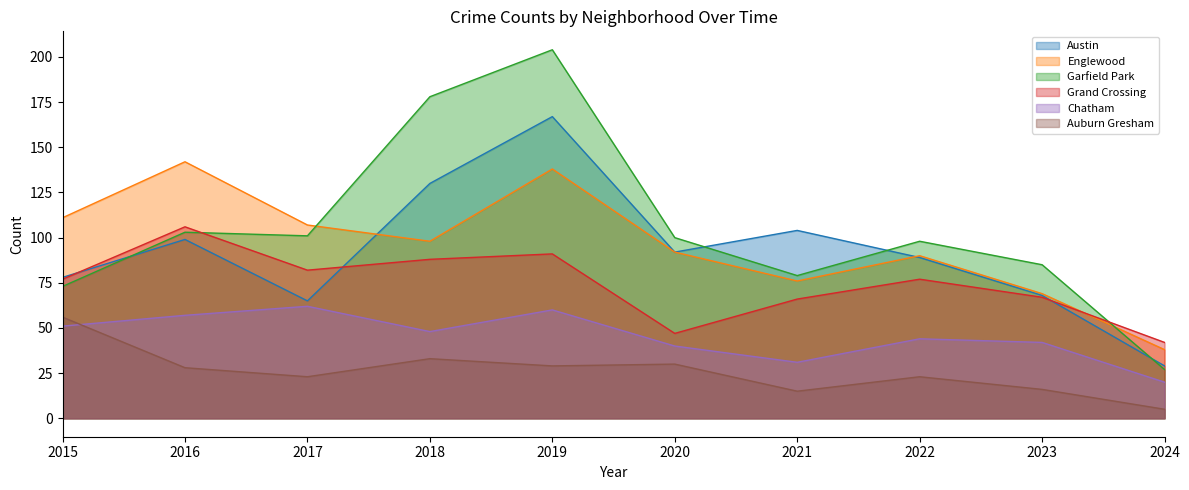

What is the average value of the Englewood series?

96